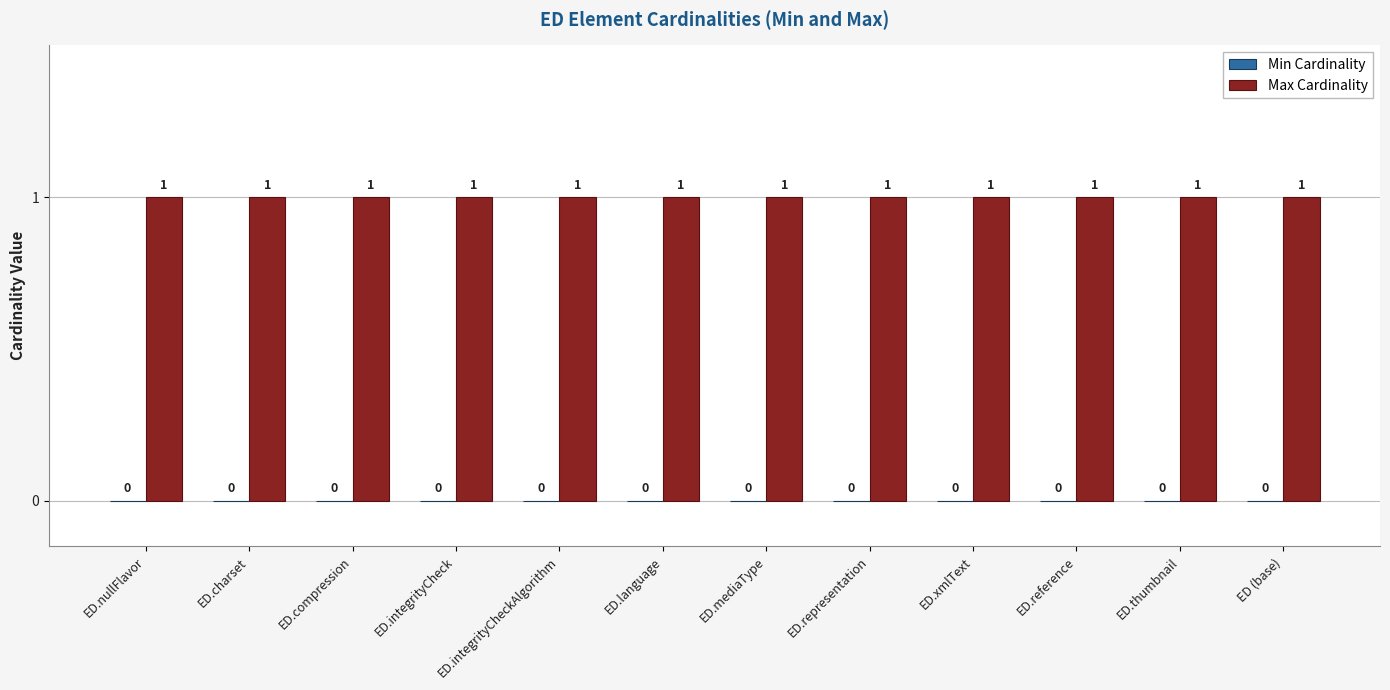

At how many categories does at least one series exceed 0?

12